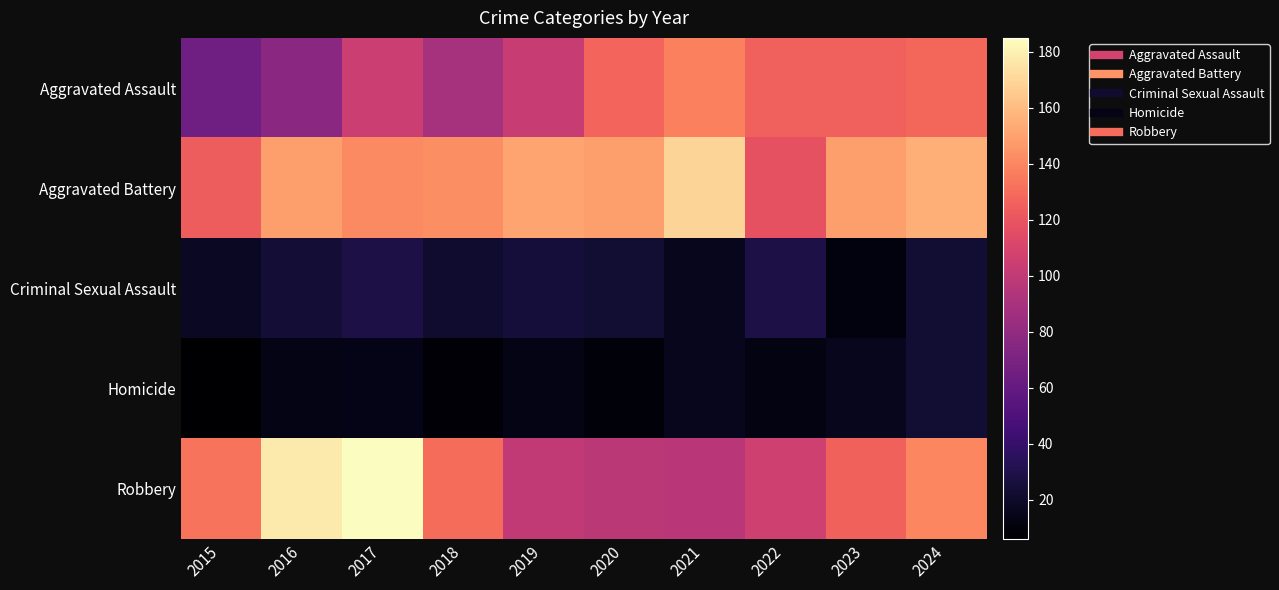

Between 2018 and 2022, which series saw the biggest shift?

Aggravated Assault